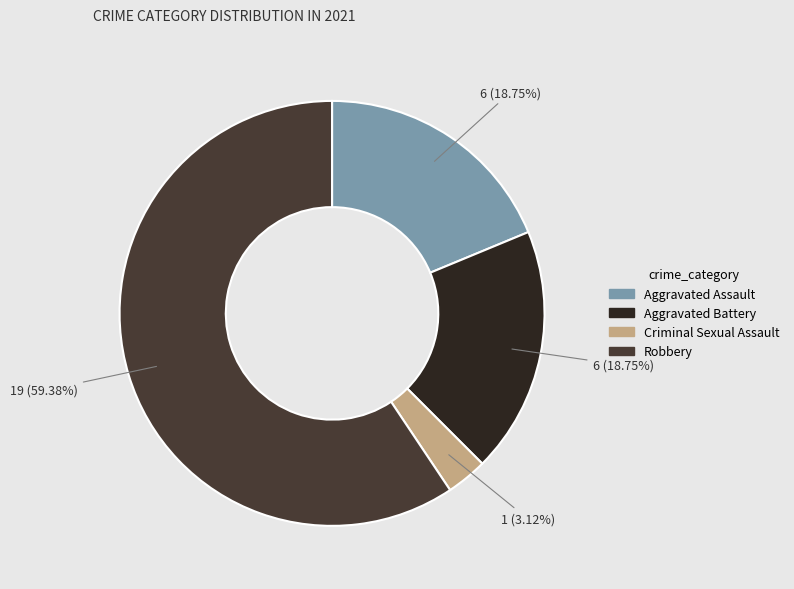

What percentage is the Criminal Sexual Assault slice, to the nearest percent?

3%